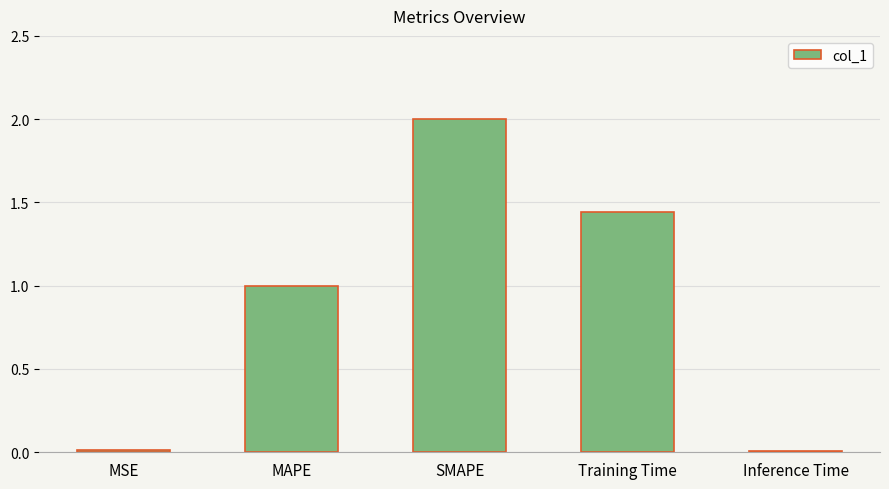

Where is the data nearest to the value 1?

MAPE